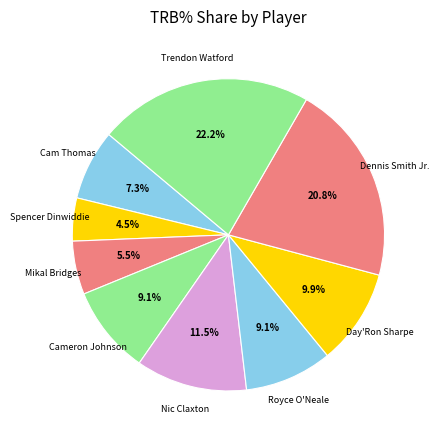

To the nearest percent, what is the difference between the largest and smallest slice percentages?

18%